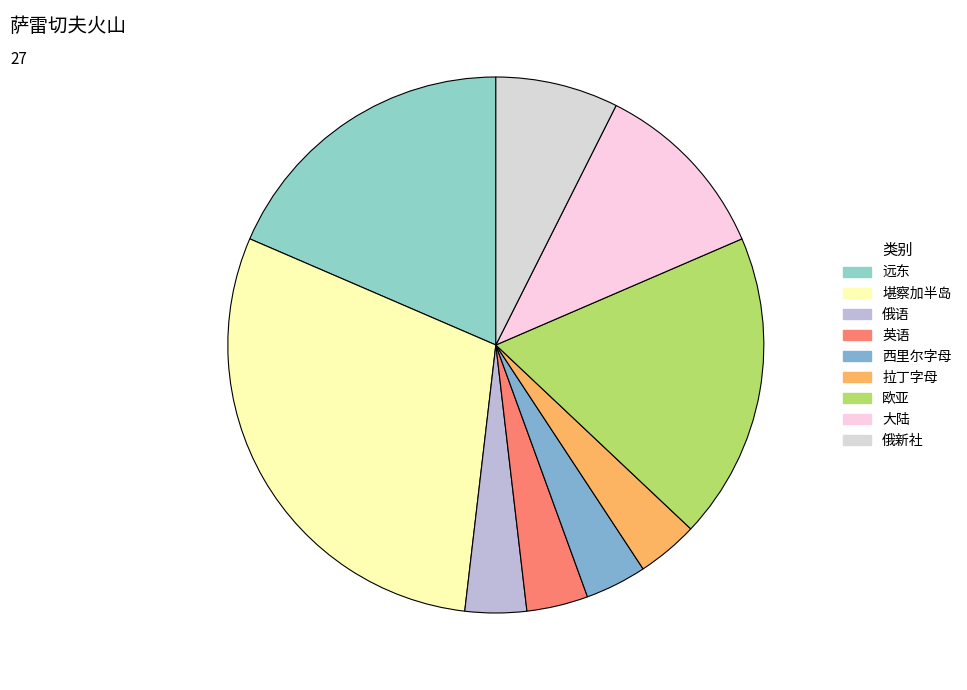

Is it true that 远东 is 19% of the pie?

True